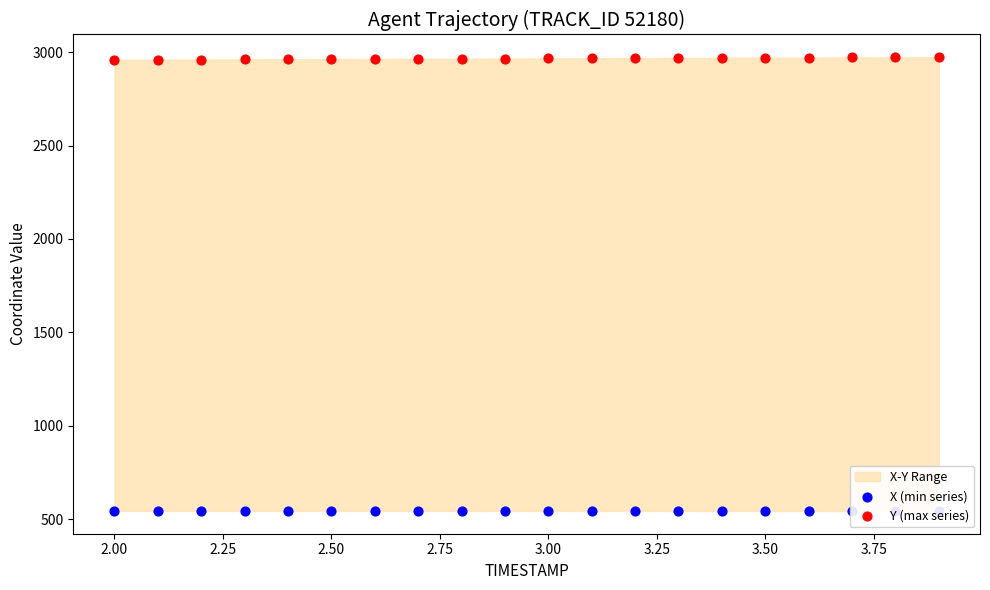

Which series has the largest Y range (max minus min)?

Y (max series)